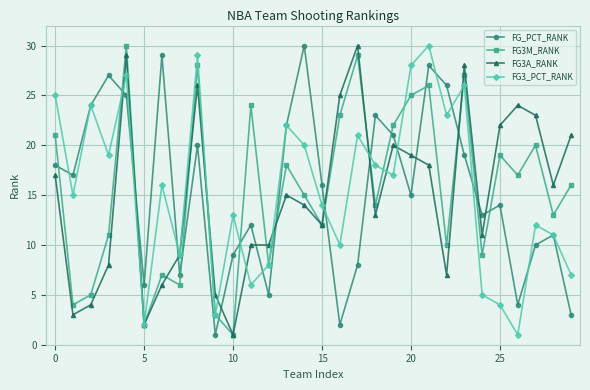

How many interior local valleys does the FG_PCT_RANK series have?

9